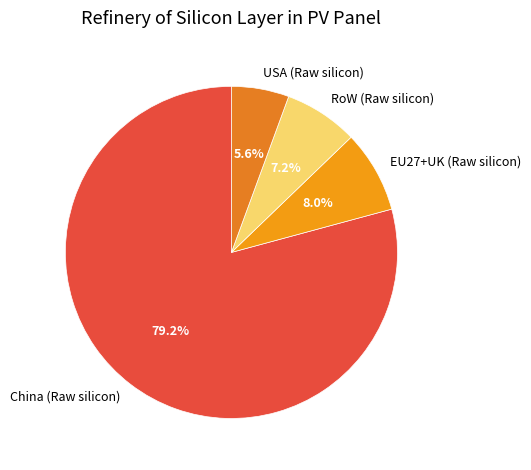

Do EU27+UK (Raw silicon) and RoW (Raw silicon) together represent more than half of the pie?

No